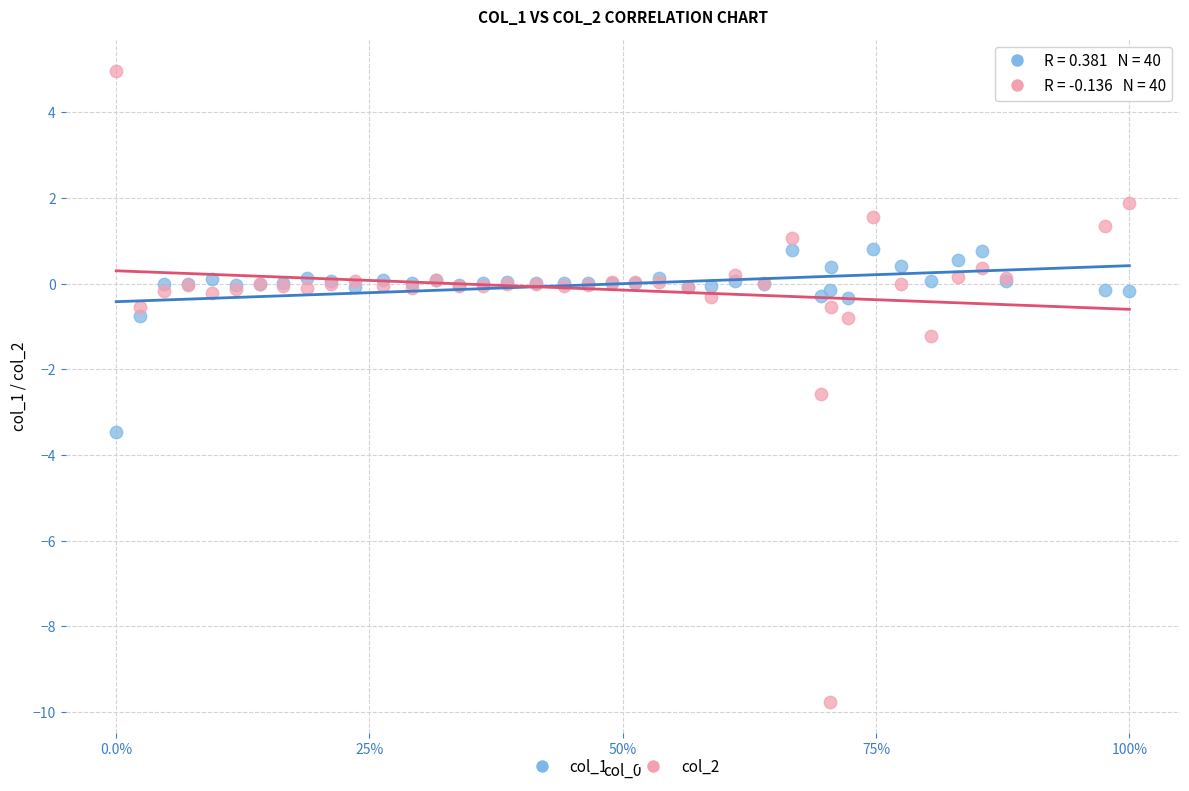

Which series reaches the minimum Y coordinate?

col_2